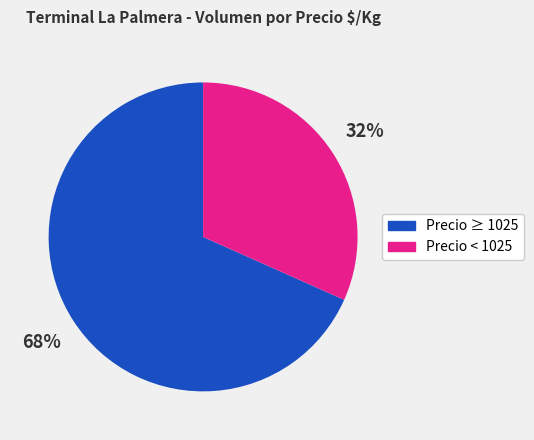

What is the smallest slice in the pie chart?

Precio < 1025